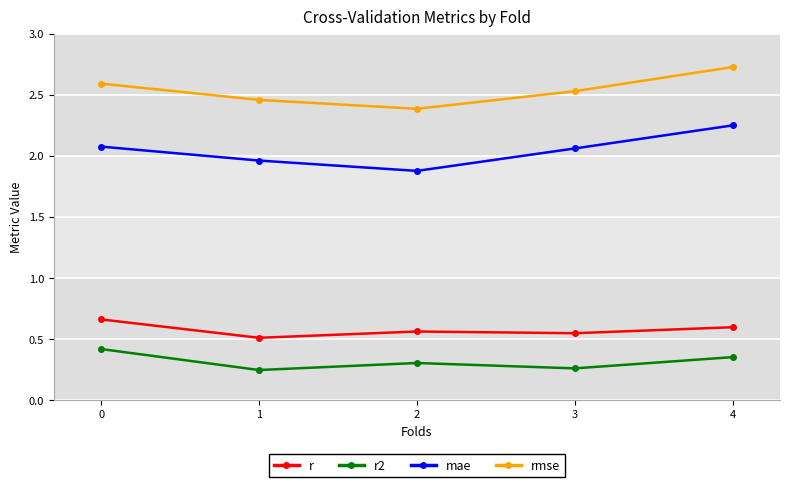

What is the difference between the highest and lowest values at 3?

2.3